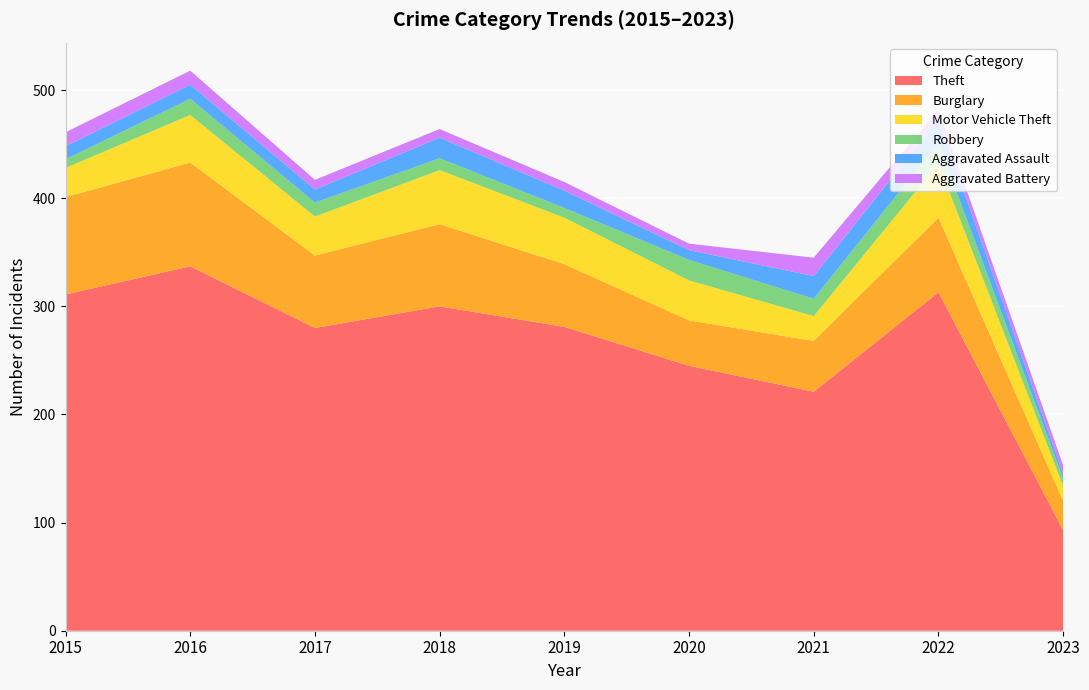

Reading right to left, what are all the values shown in this chart?

Theft: 2023=93	2022=313	2021=221	2020=245	2019=281	2018=300	2017=280	2016=337	2015=311
Burglary: 2023=27	2022=69	2021=47	2020=42	2019=58	2018=76	2017=67	2016=96	2015=90
Motor Vehicle Theft: 2023=14	2022=50	2021=23	2020=37	2019=43	2018=50	2017=36	2016=44	2015=27
Robbery: 2023=7	2022=19	2021=16	2020=19	2019=9	2018=11	2017=13	2016=15	2015=8
Aggravated Assault: 2023=4	2022=22	2021=21	2020=9	2019=16	2018=19	2017=12	2016=13	2015=12
Aggravated Battery: 2023=8	2022=9	2021=17	2020=6	2019=8	2018=8	2017=9	2016=13	2015=13